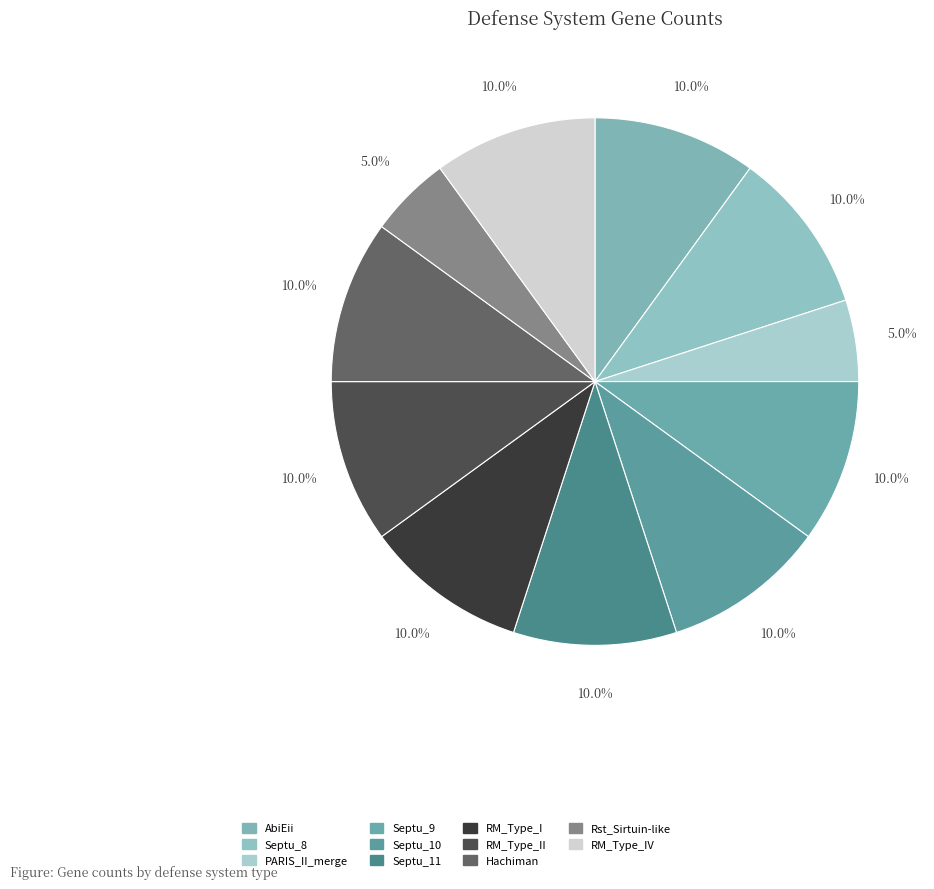

Does any single category account for the majority?

No